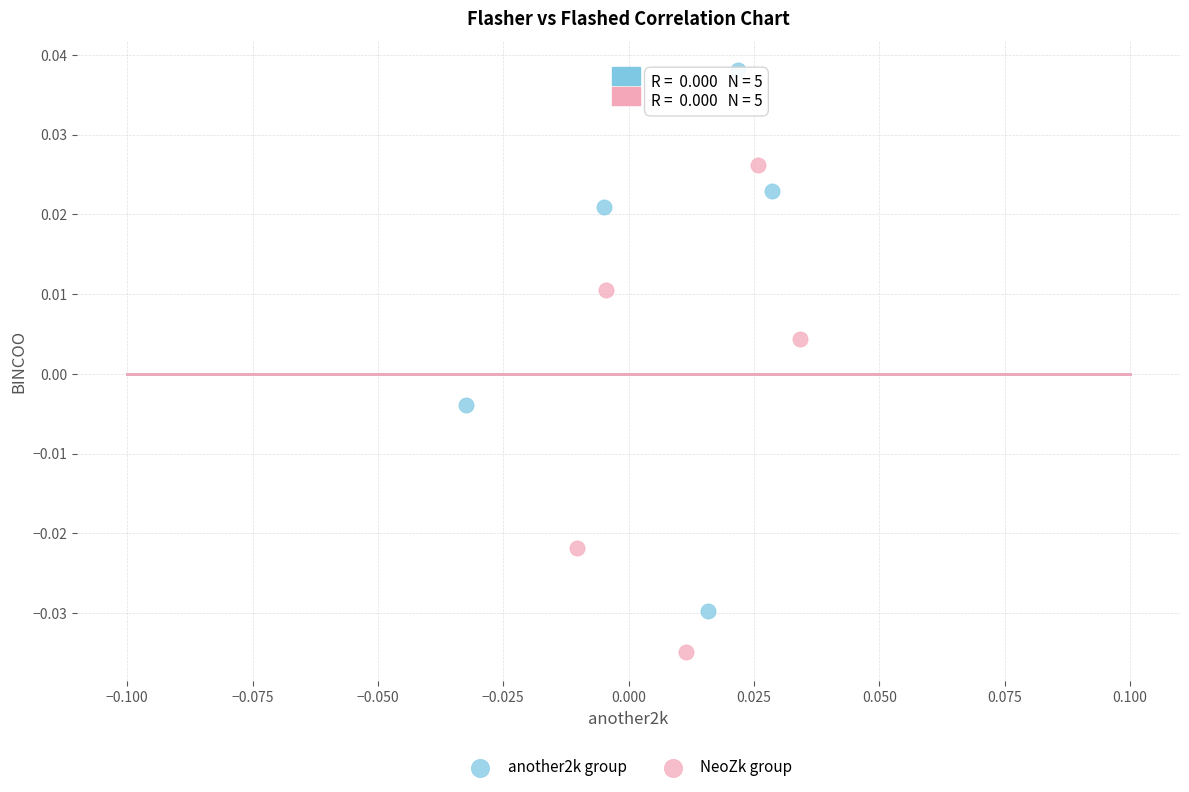

Which series reaches the minimum Y coordinate?

NeoZk group